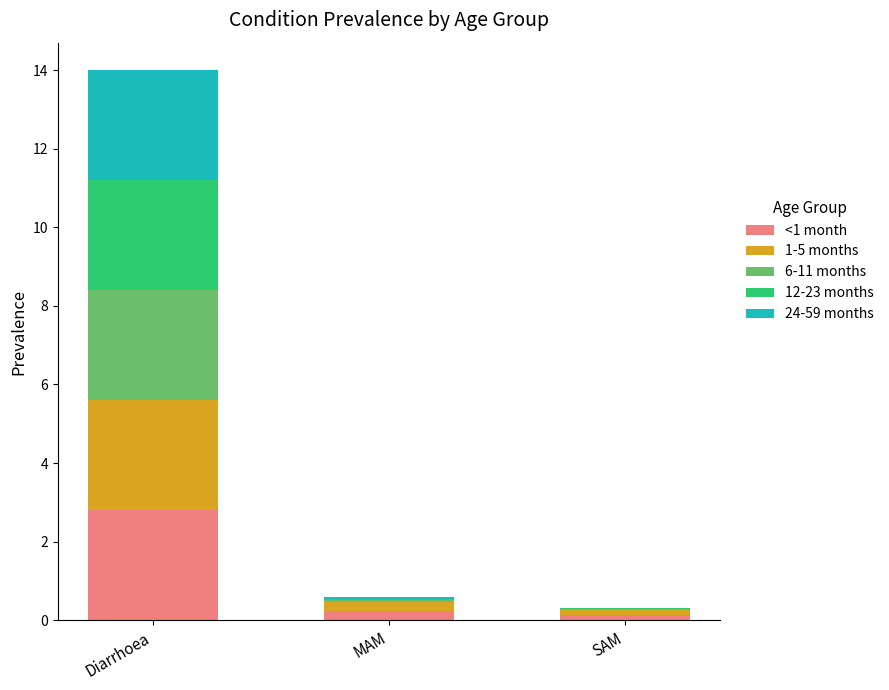

Are the bars grouped side by side (vs. stacked)?

No